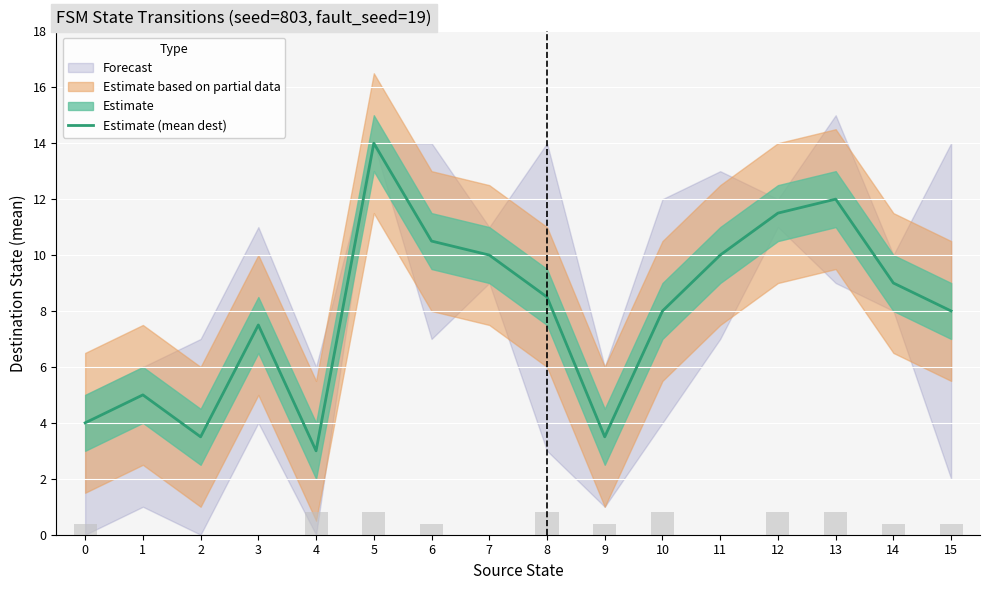

What is the difference between the maximum and minimum values?

11.0